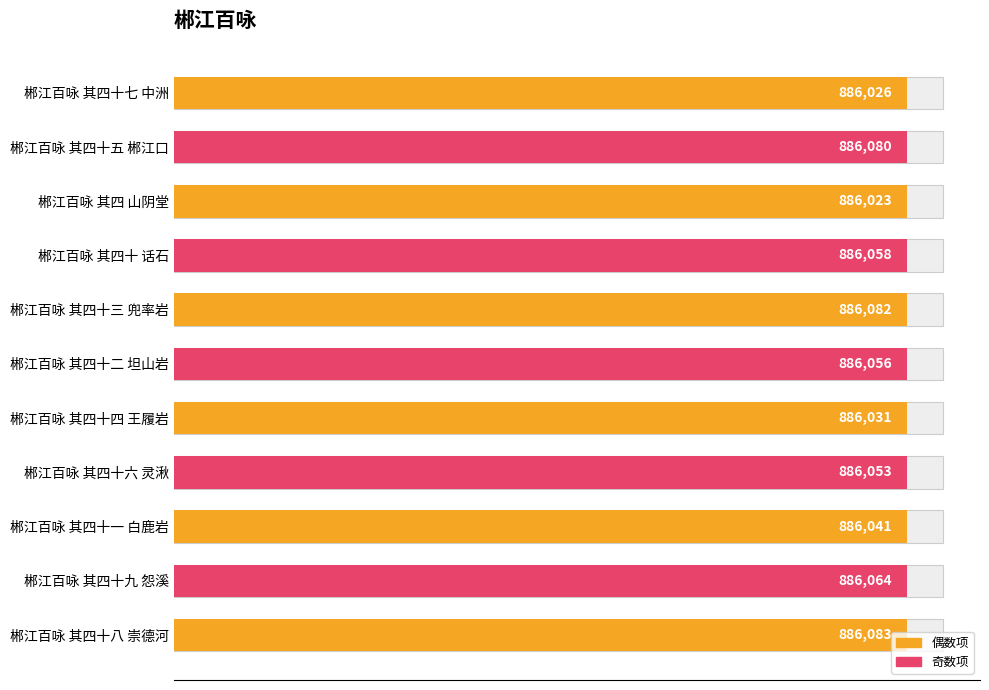

How many data points are less than 886056?

5